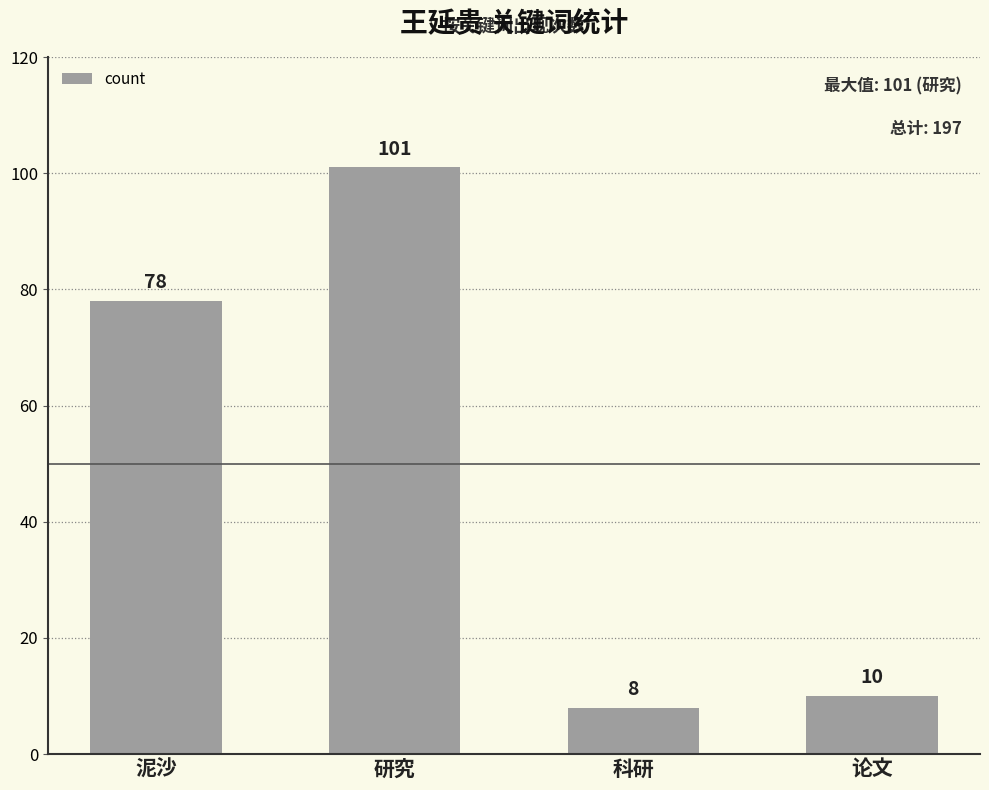

The chart shows a value of 137 at 研究. True or false?

False